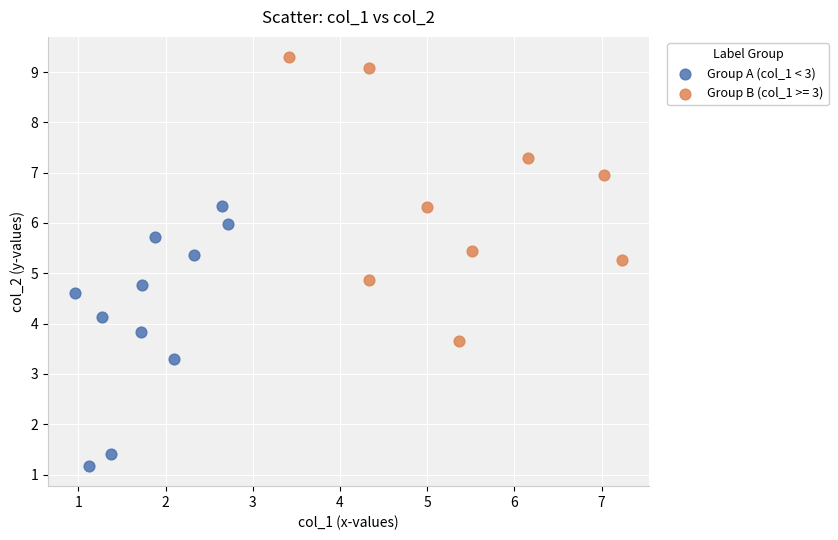

Which series contains the lowest Y value?

Group A (col_1 < 3)